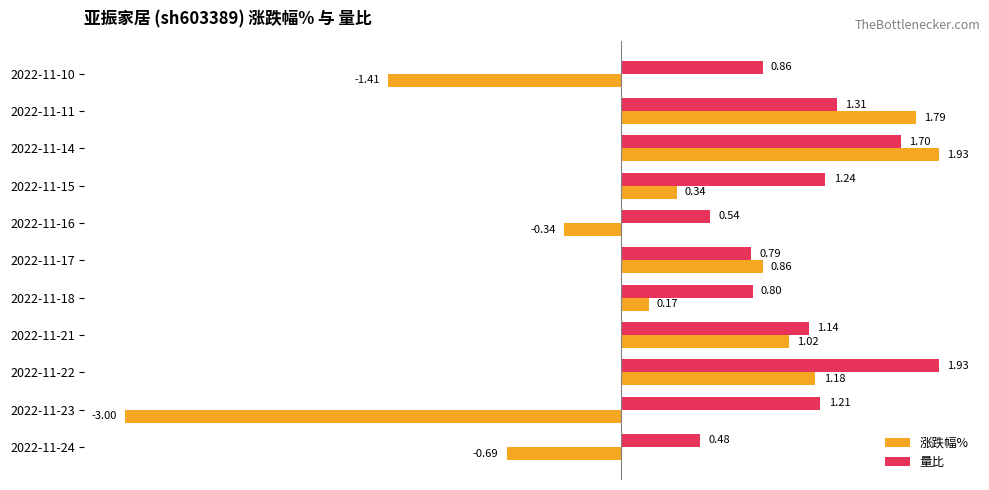

What is the sum of all 量比 values?

12.0